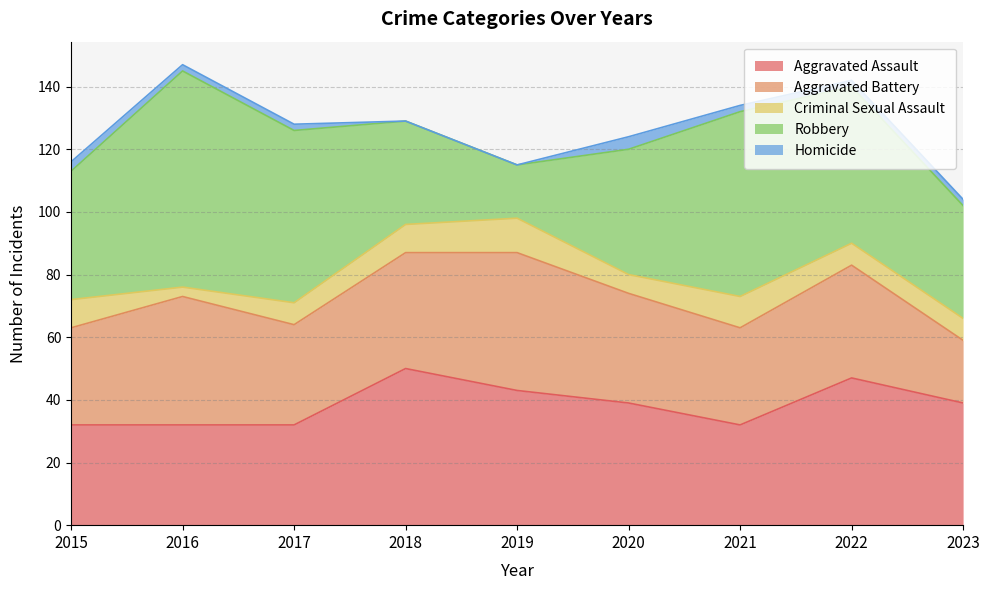

List the labels in order of Homicide value, largest first.

2020, 2015, 2016, 2017, 2021, 2022, 2023, 2018, 2019